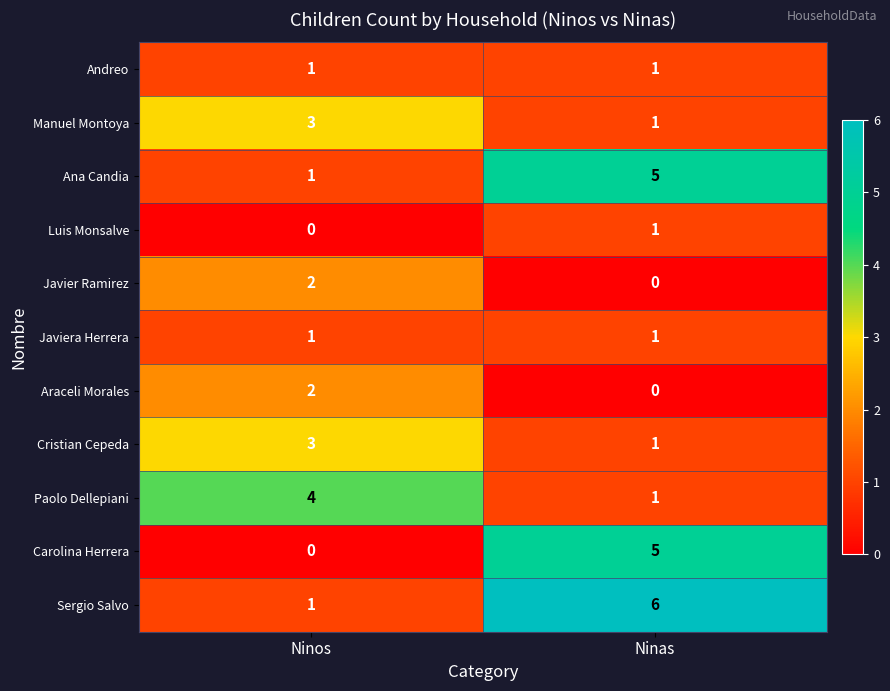

Count the number of data series in this chart.

11